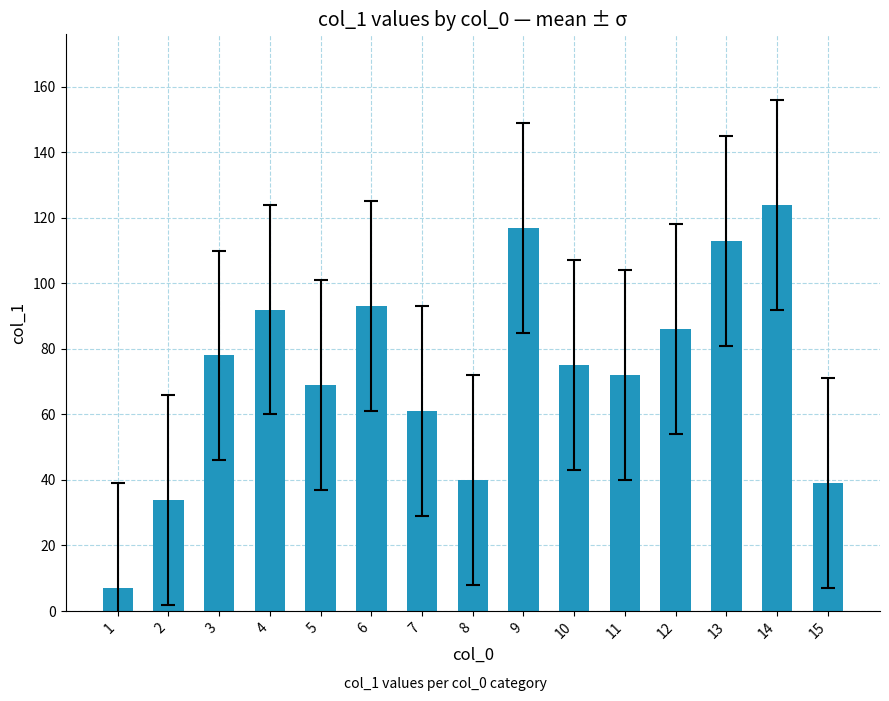

What is the ratio of the value at 5 to the value at 3?

0.9